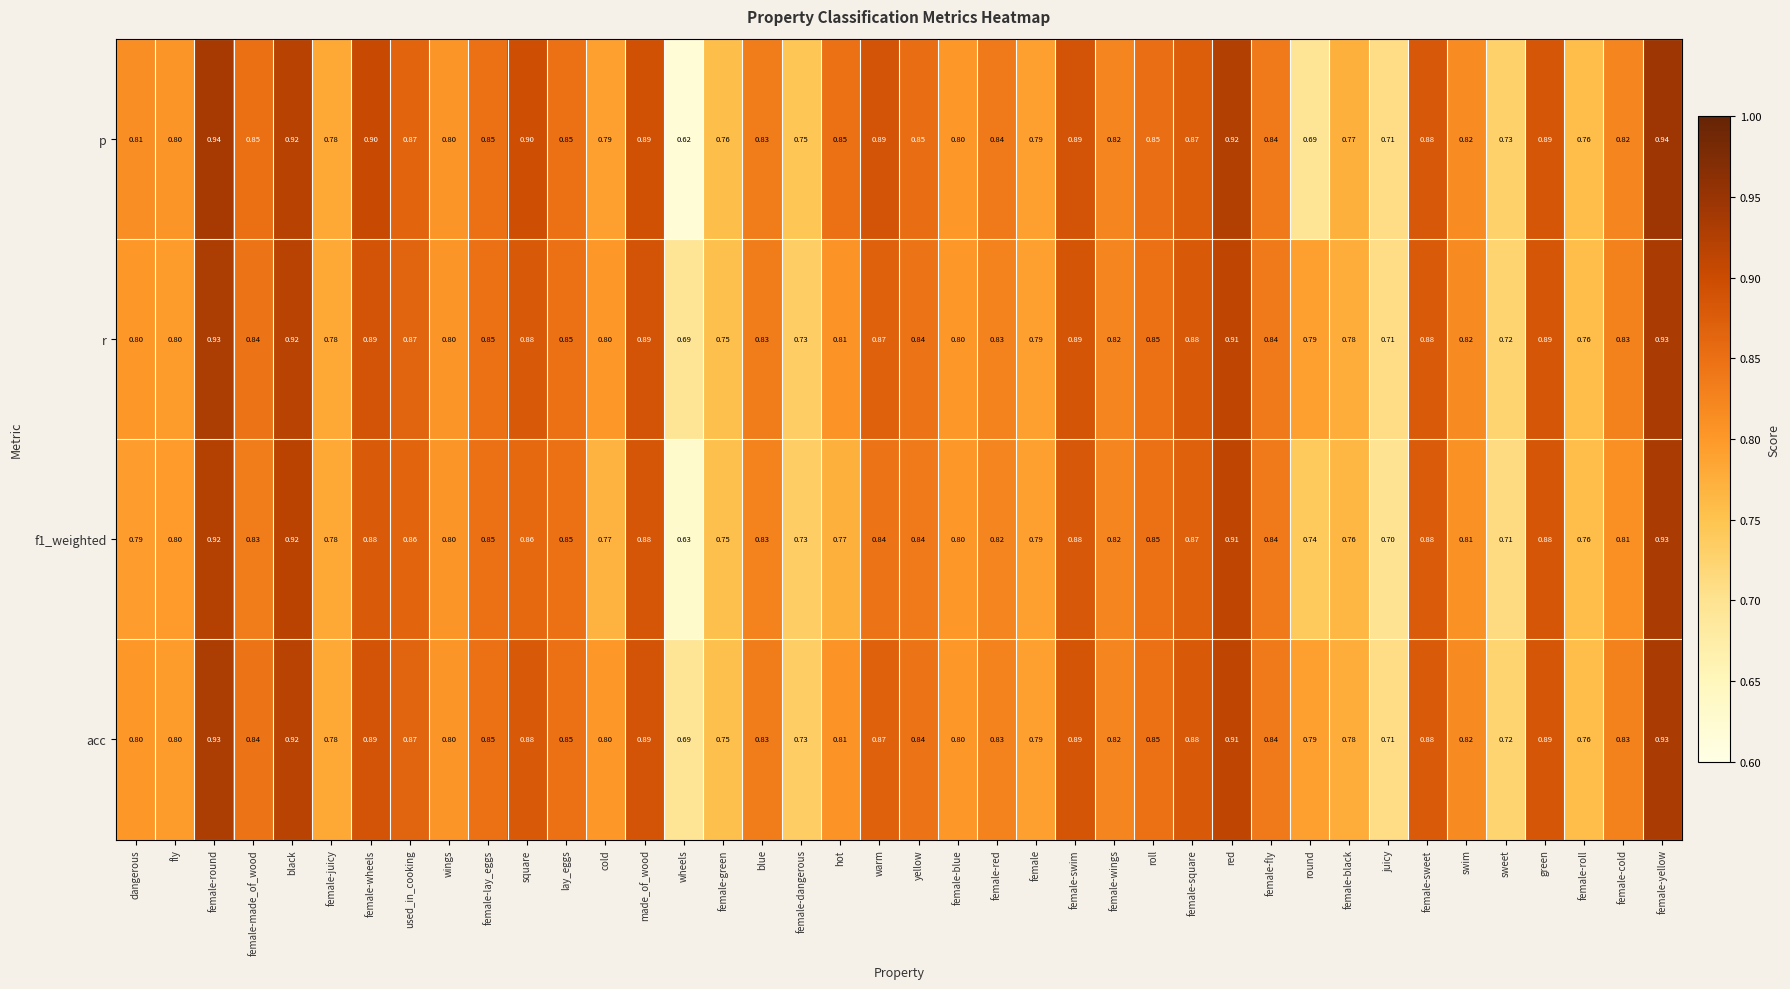

Which category has the highest value in the f1_weighted series?

female-yellow